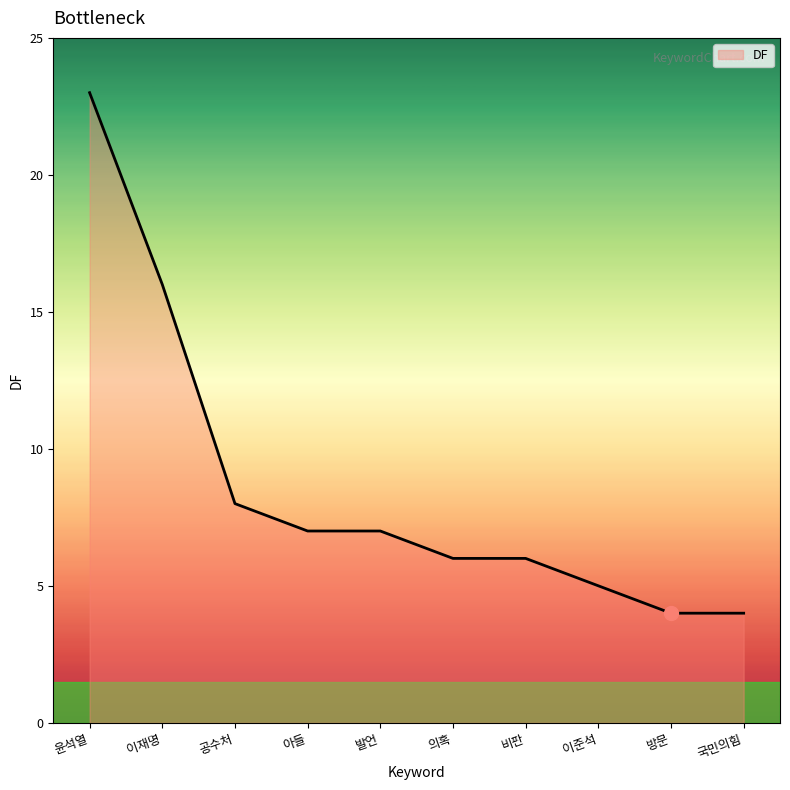

The chart shows a value of 5 at 국민의힘. True or false?

False